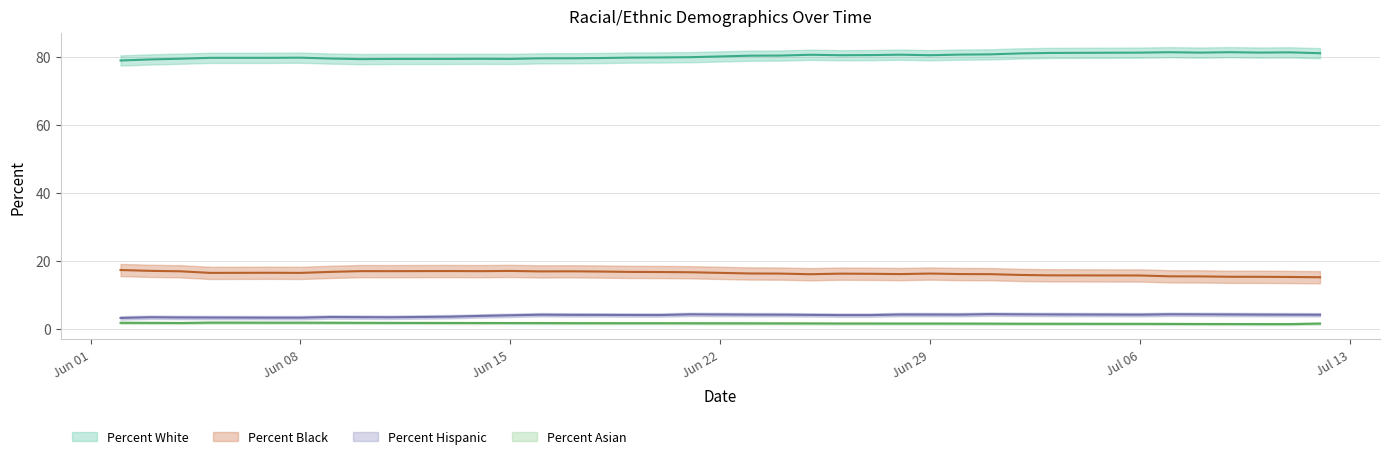

True or false: Percent Hispanic has a value of 4.2 at 07/02/2020.

True